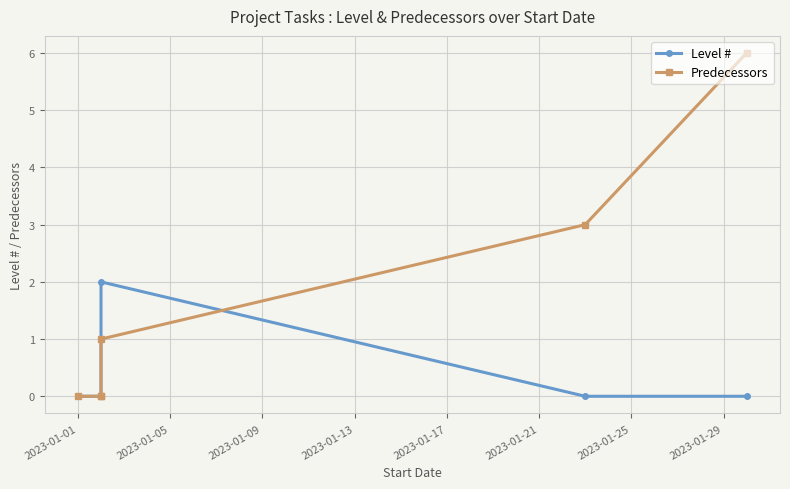

How many intersections are there between Level # and Predecessors?

1